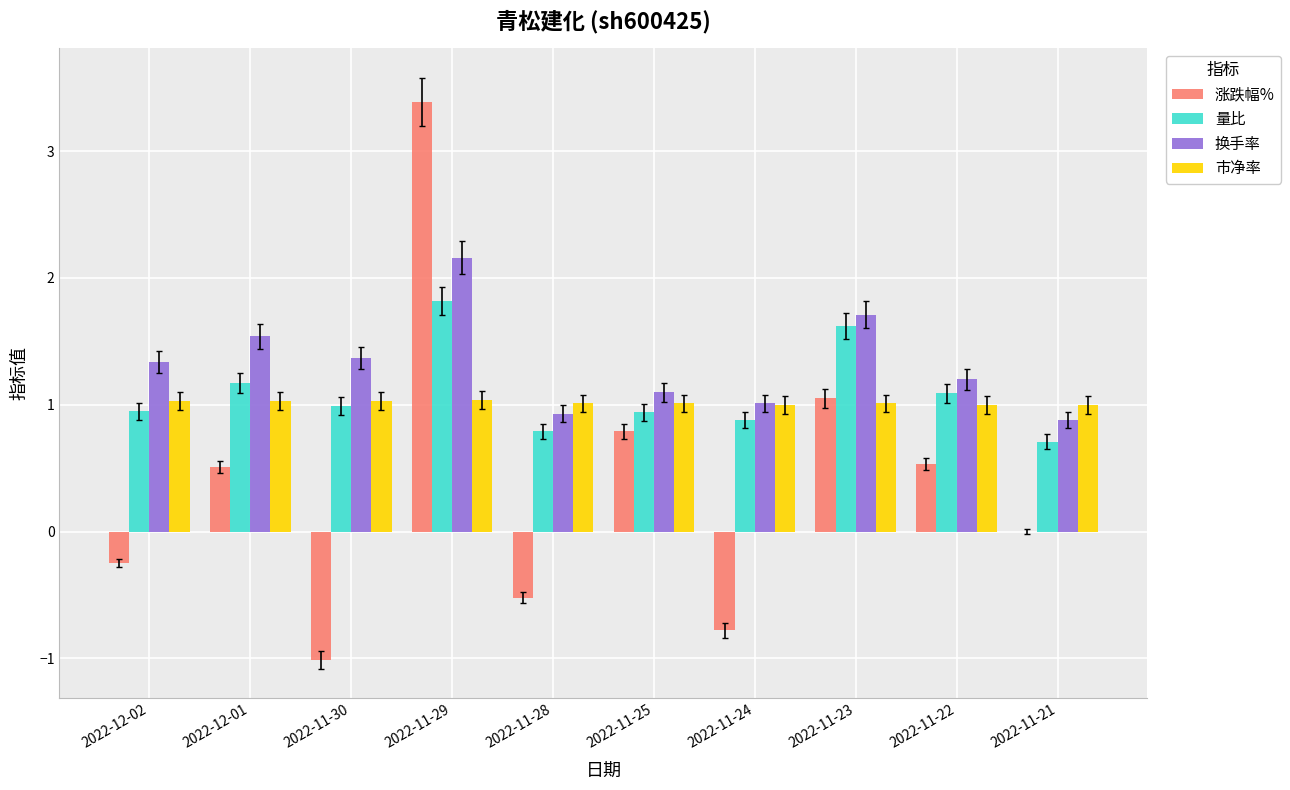

How many categories are shown in the chart?

10